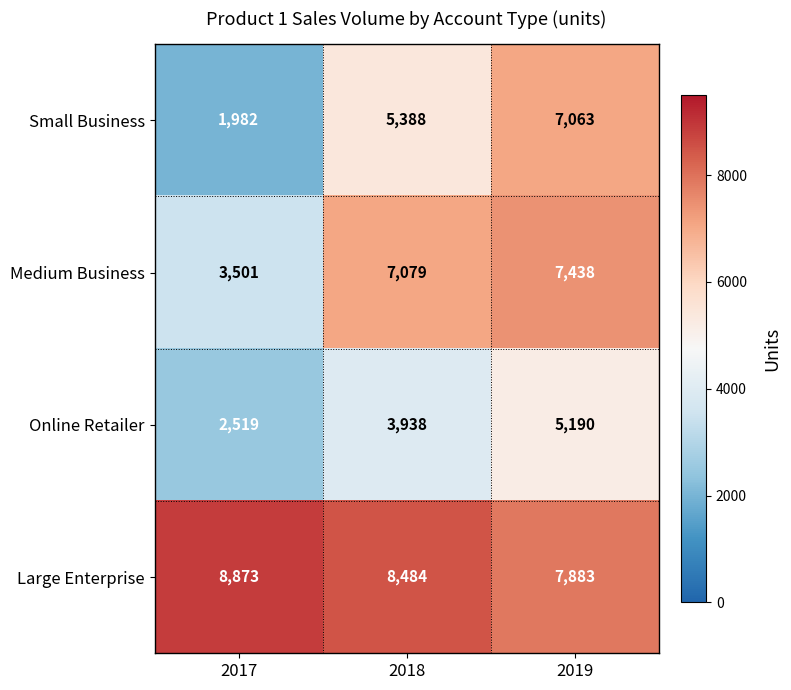

What is the lowest value of the Online Retailer series?

2519